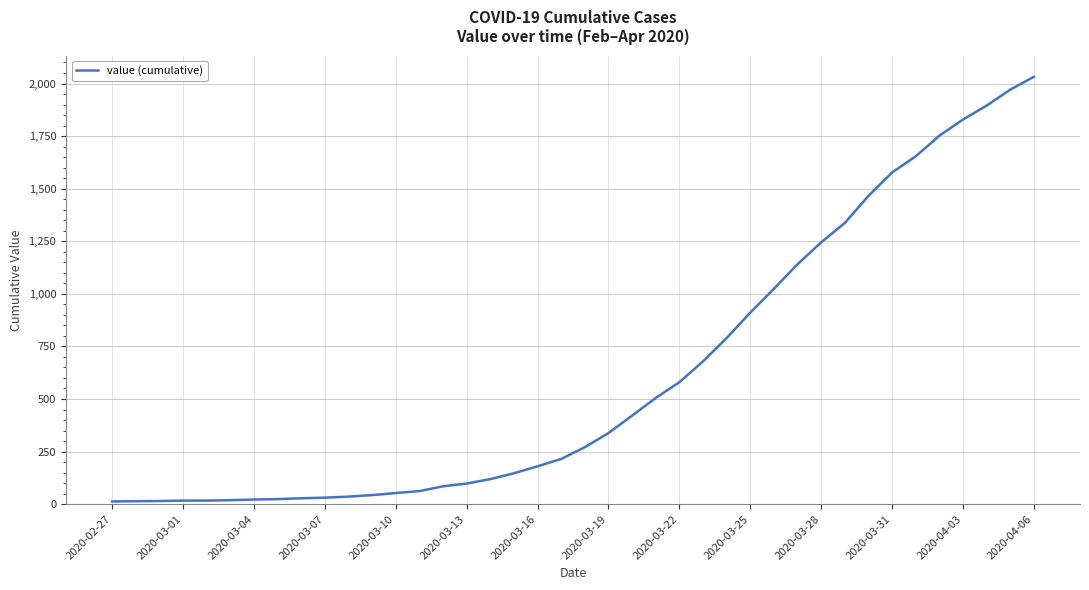

What is the maximum value shown in the chart?

2032